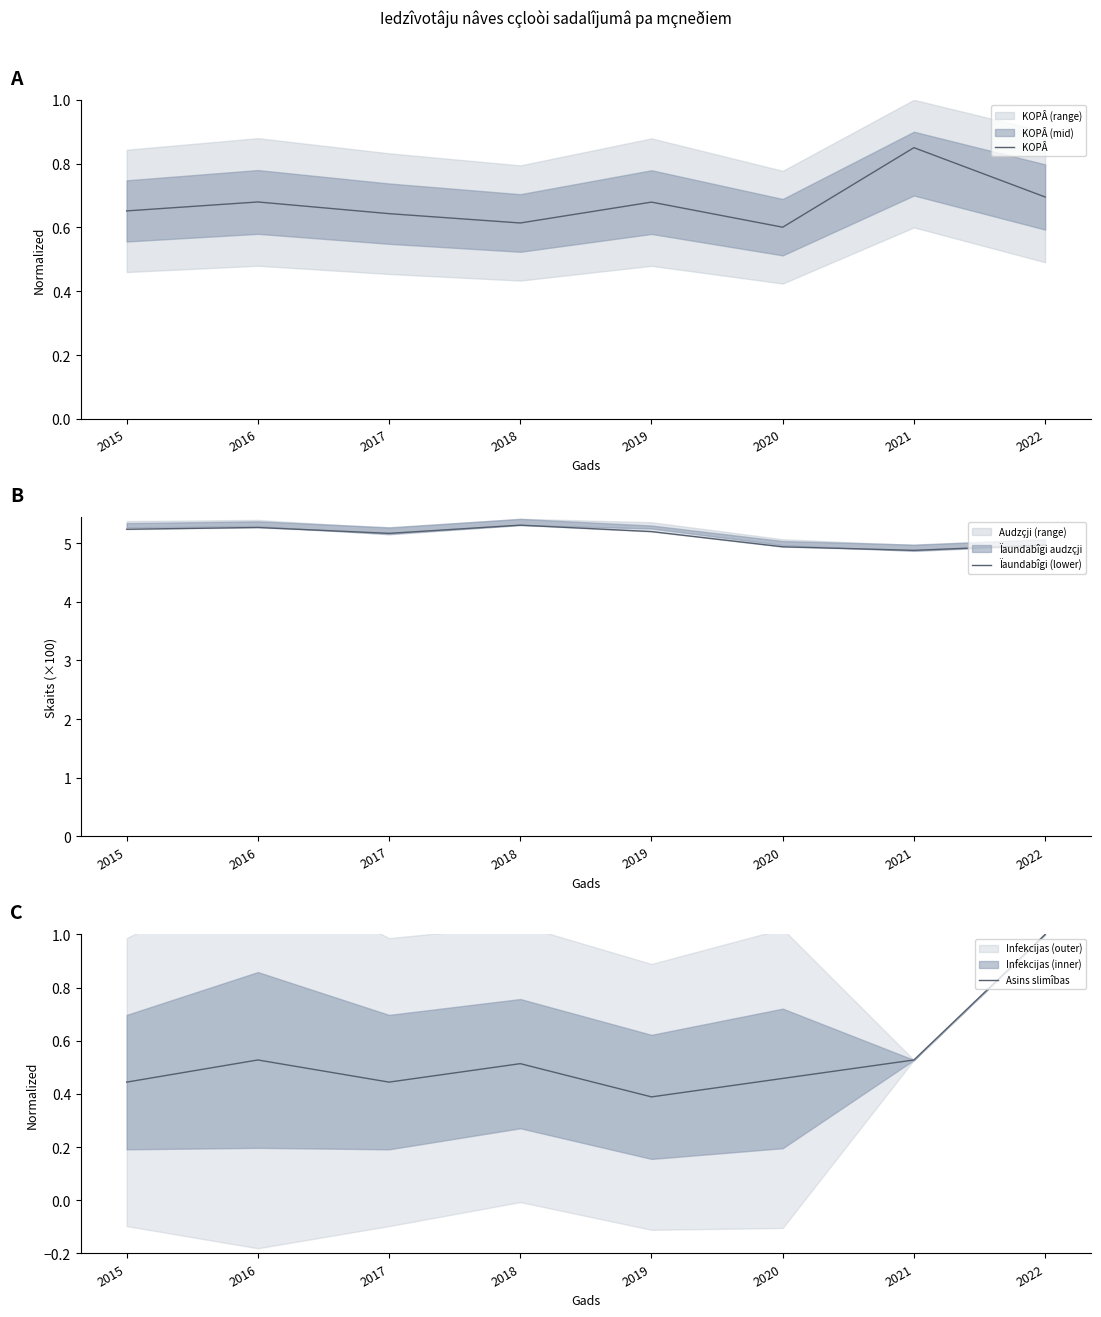

Which category has the lowest value in the Asins slimîbas series?

2019